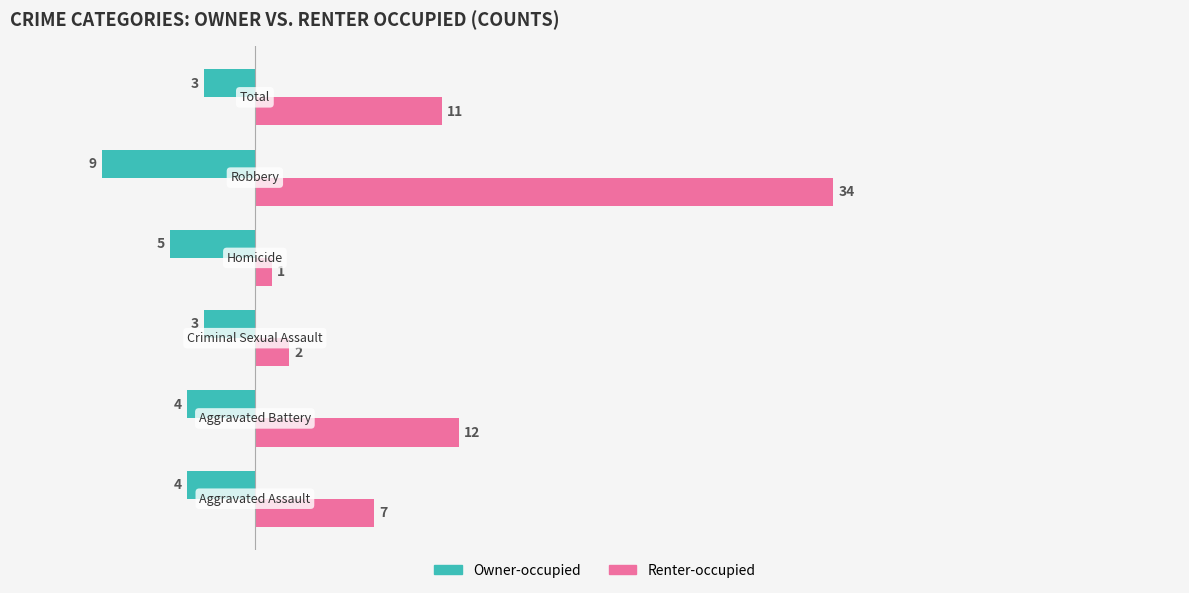

What is the sum of all Renter-occupied values?

67